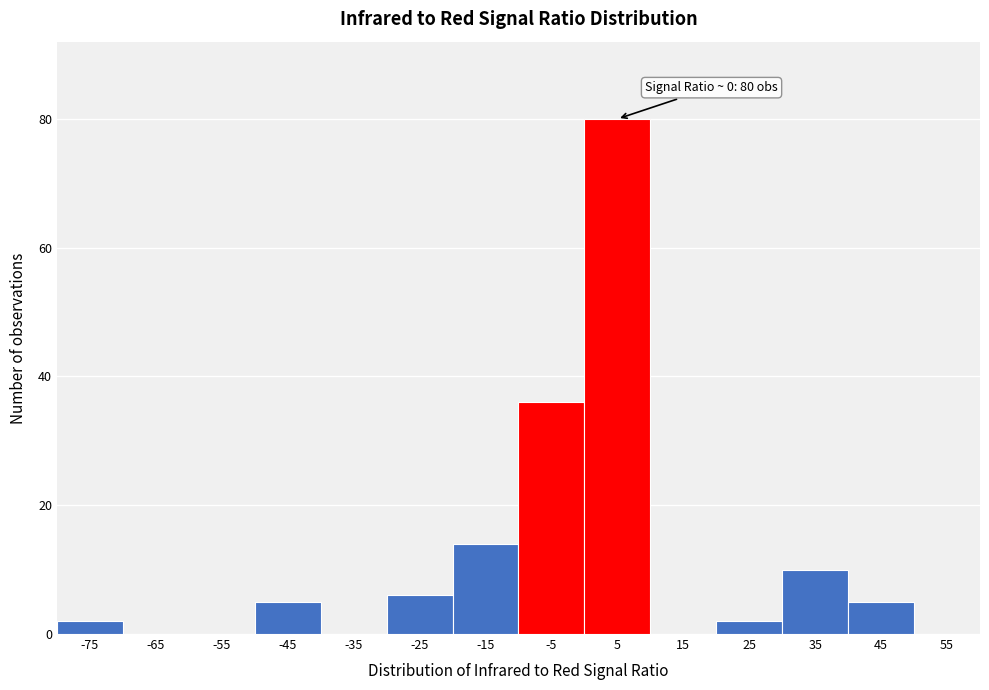

Over which range of the x-axis is the bar tallest?

0 to 10